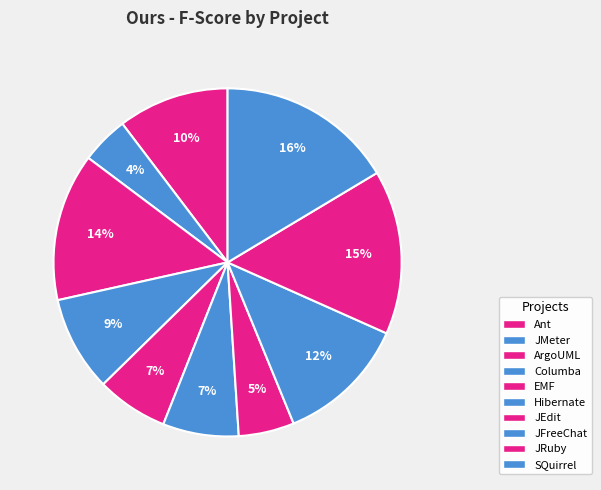

How many segments does this pie chart have?

10